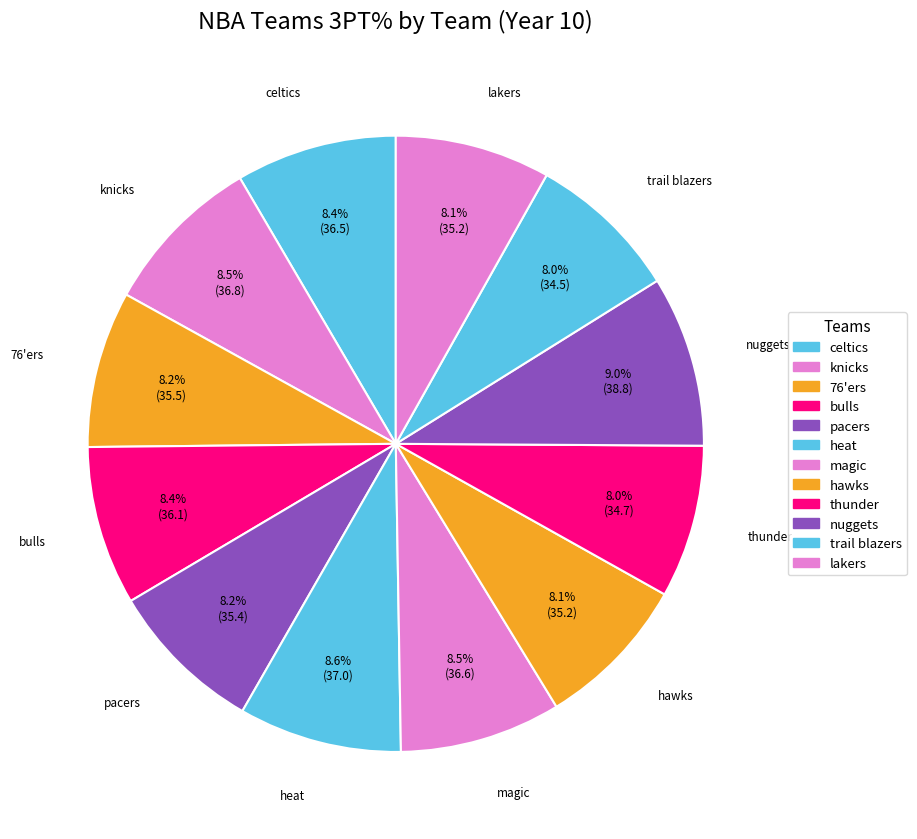

Is pacers the majority of the pie?

No